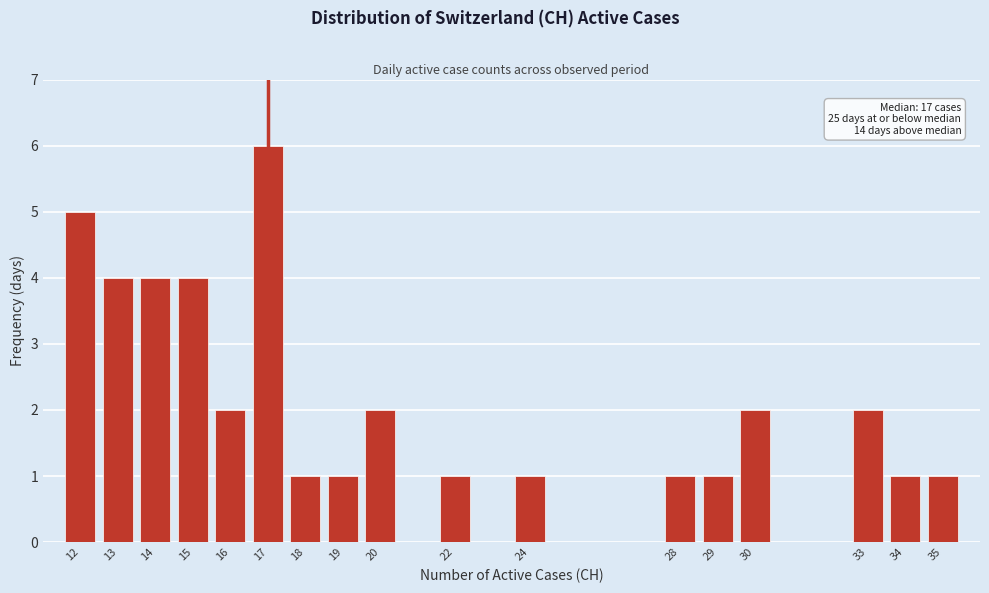

Reading left to right, what are all the values shown in this chart?

12=5	13=4	14=4	15=4	16=2	17=6	18=1	19=1	20=2	22=1	24=1	28=1	29=1	30=2	33=2	34=1	35=1